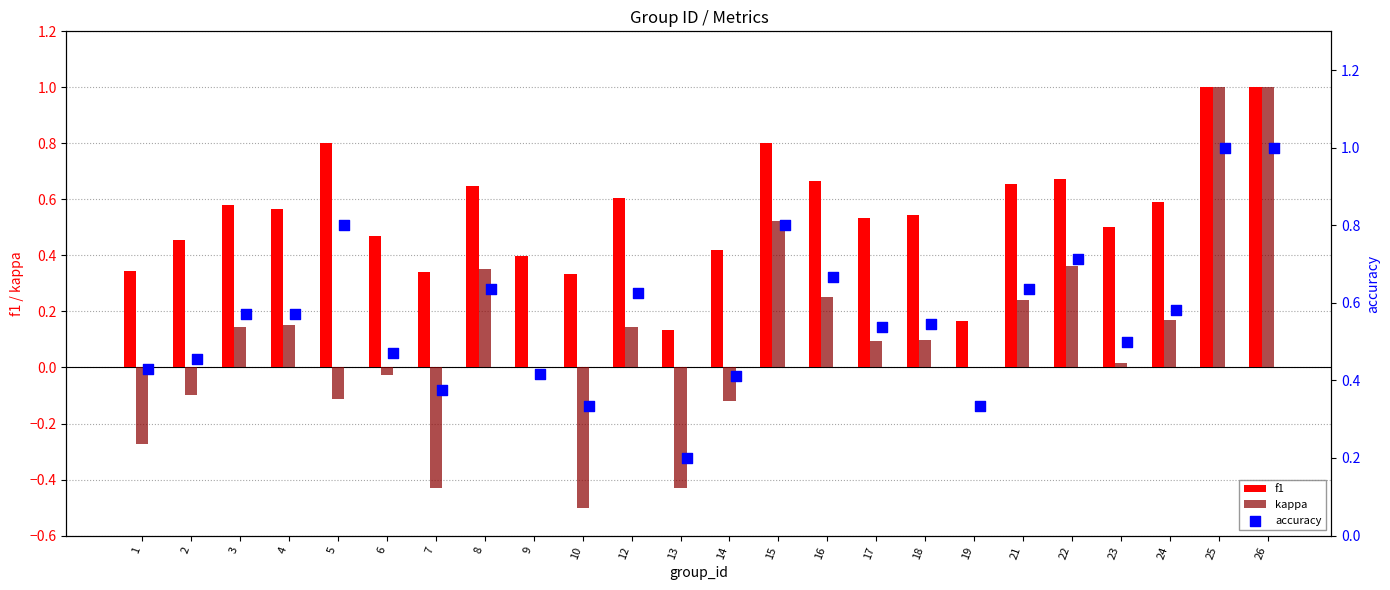

Which series has the widest spread of Y values?

kappa